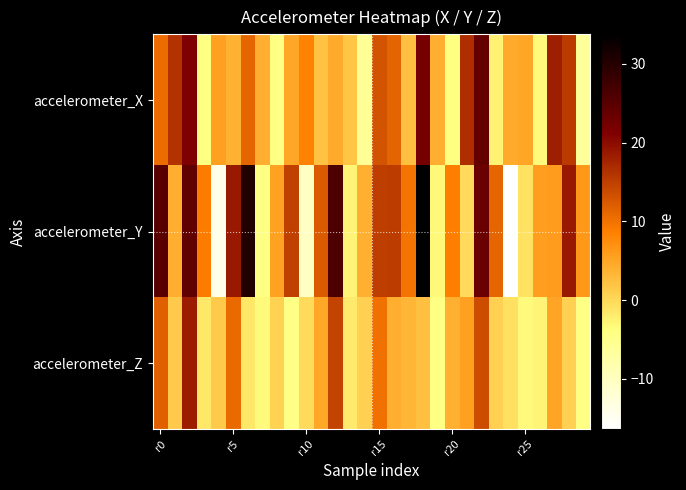

Rank the series by their average value, from highest to lowest.

accelerometer_Y, accelerometer_X, accelerometer_Z